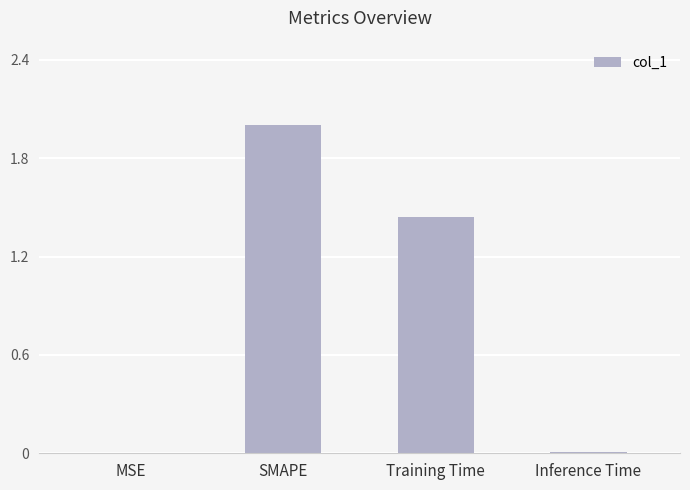

Count the number of categories in the chart.

4